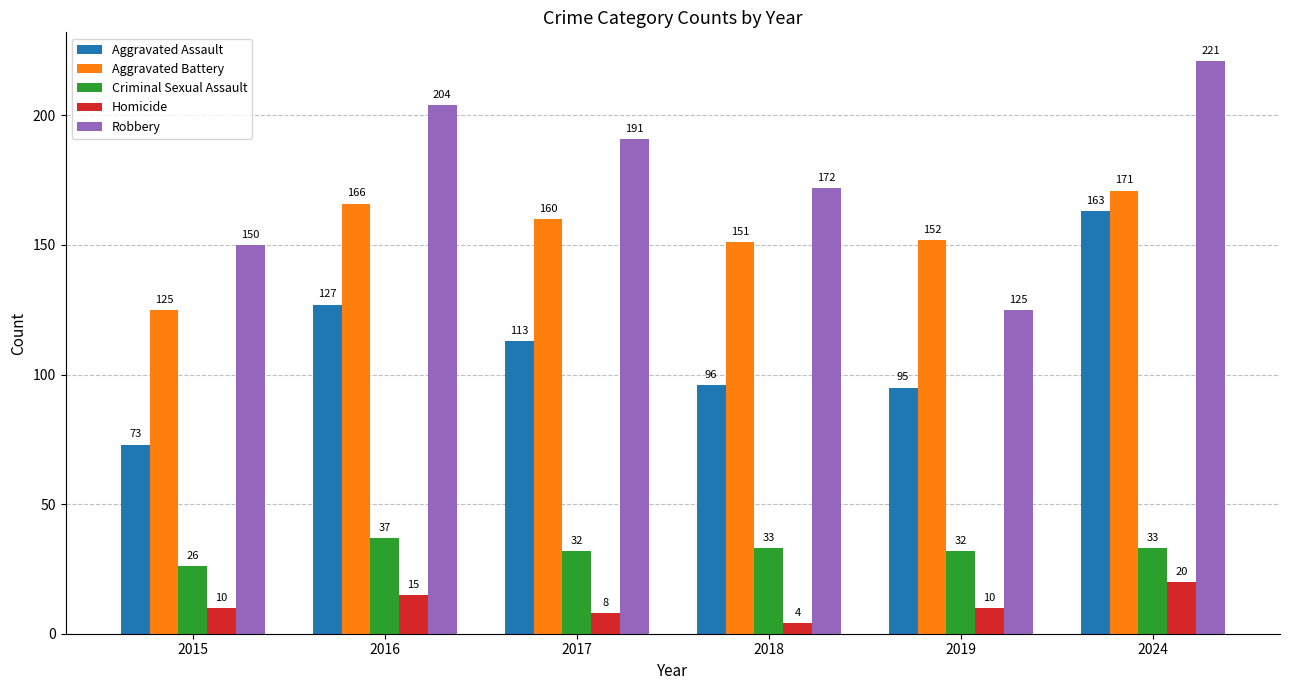

What is the average value of the Criminal Sexual Assault series?

32